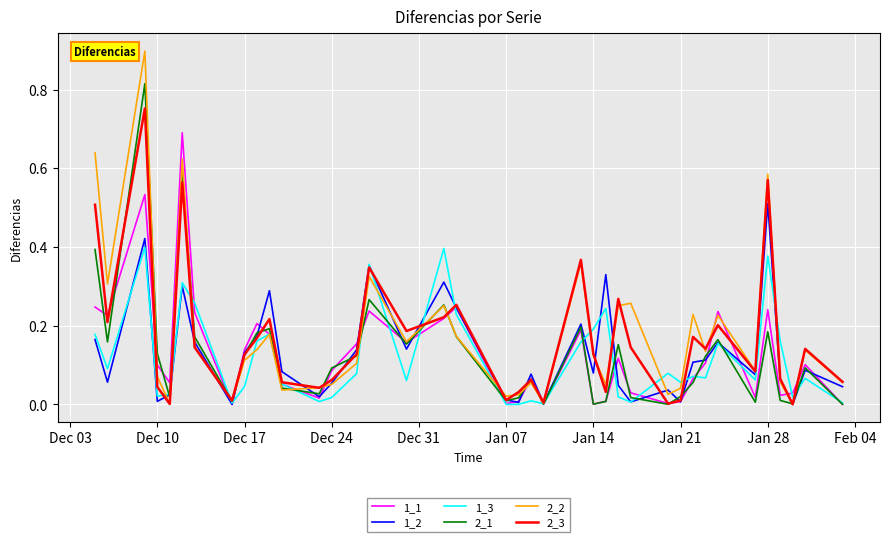

Which series has the widest spread of values?

2_2